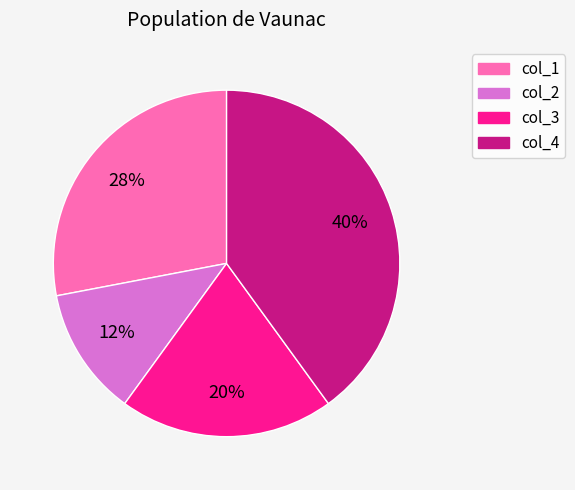

Which has a higher value, col_4 or col_2?

col_4